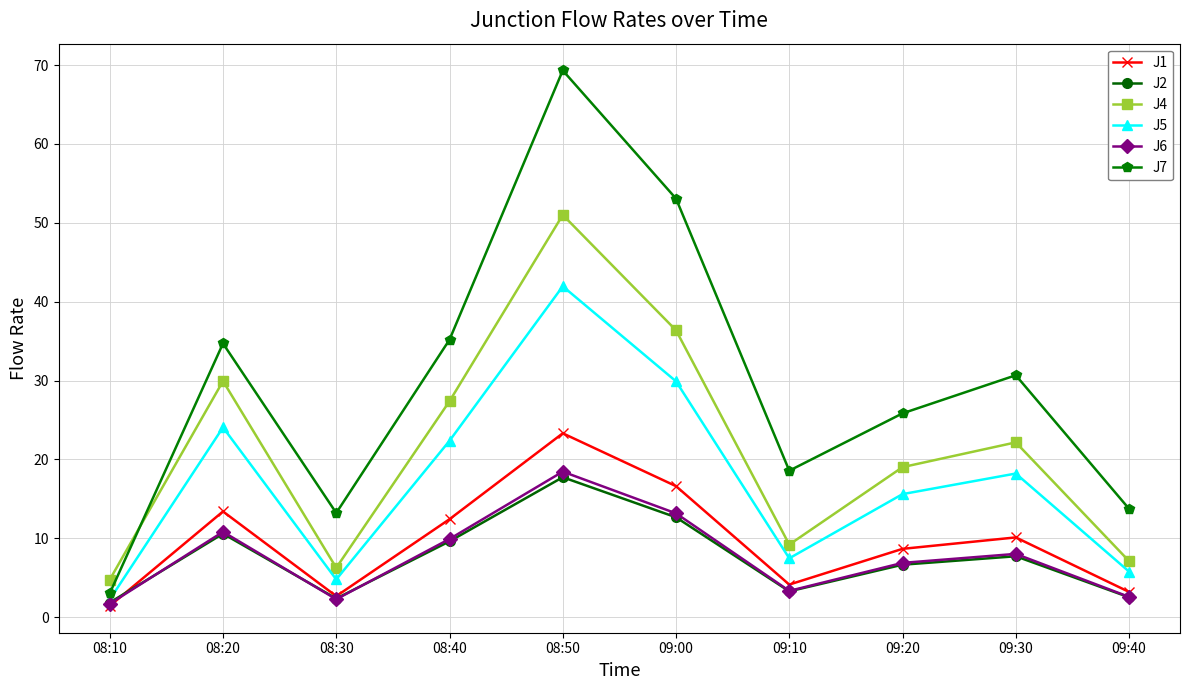

Where does the J5 series first go above 18?

08:20